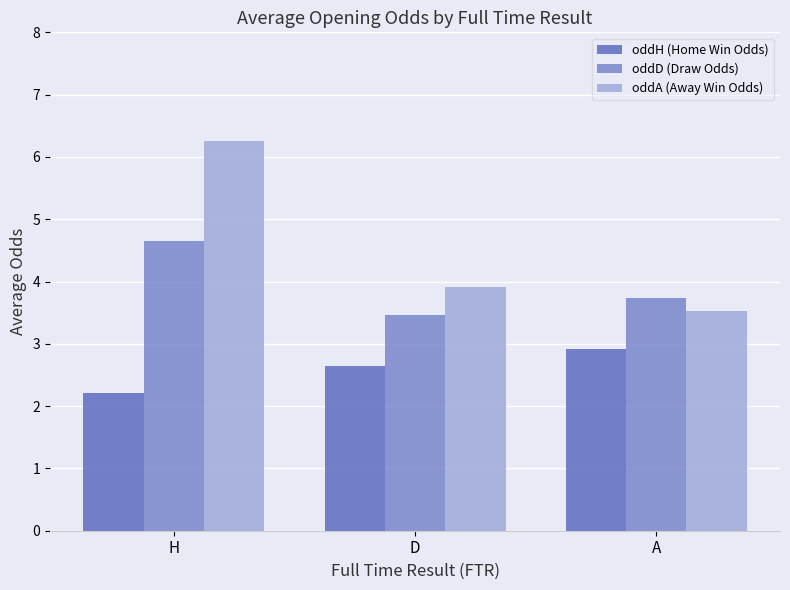

Which series has the widest spread of values?

oddA (Away Win Odds)